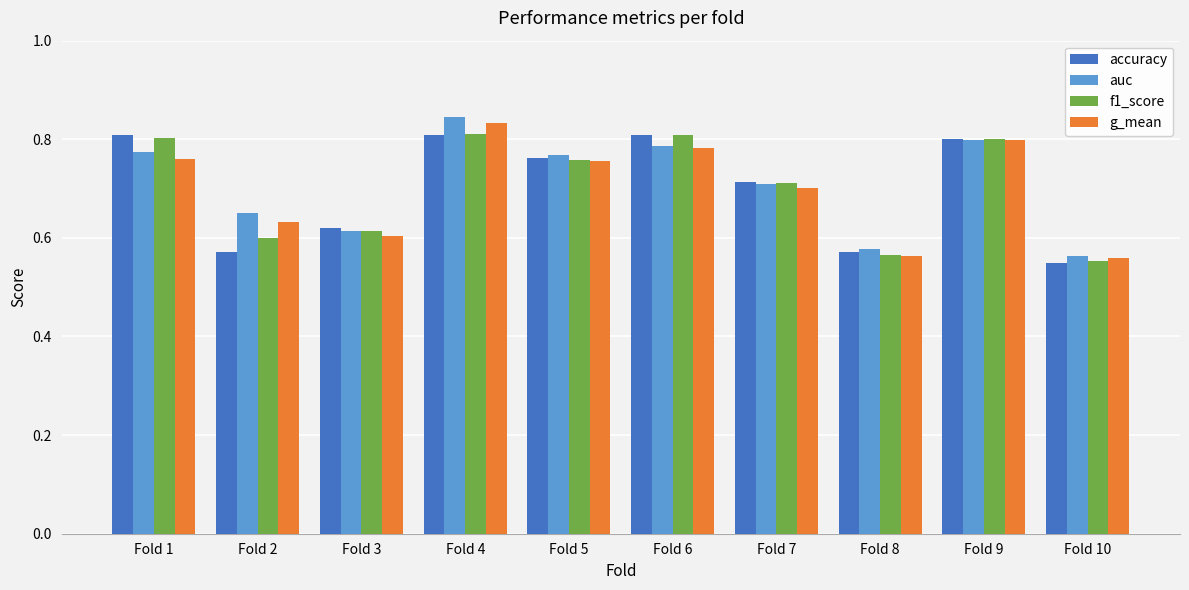

Which label corresponds to the largest value in the chart?

Fold 4